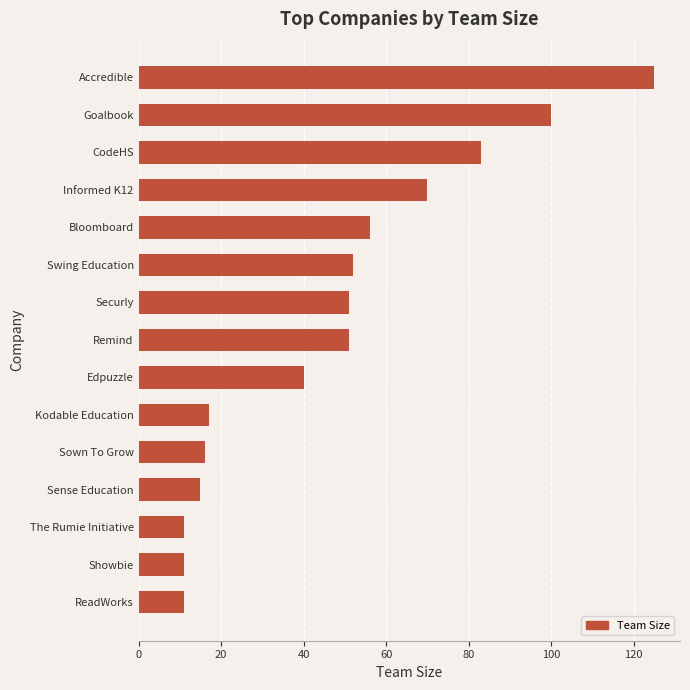

Reading bottom to top, transcribe all the data shown in this chart.

ReadWorks=11	Showbie=11	The Rumie Initiative=11	Sense Education=15	Sown To Grow=16	Kodable Education=17	Edpuzzle=40	Remind=51	Securly=51	Swing Education=52	Bloomboard=56	Informed K12=70	CodeHS=83	Goalbook=100	Accredible=125